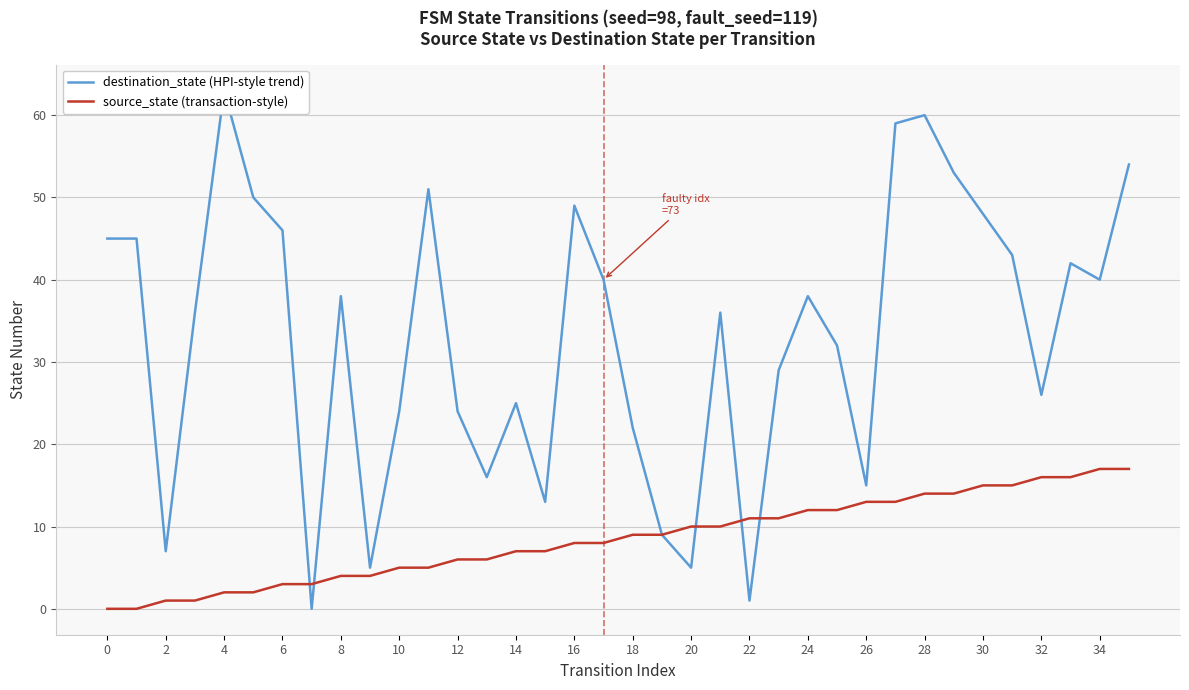

True or false: source_state (transaction-style) and destination_state (HPI-style trend) intersect in this chart.

True